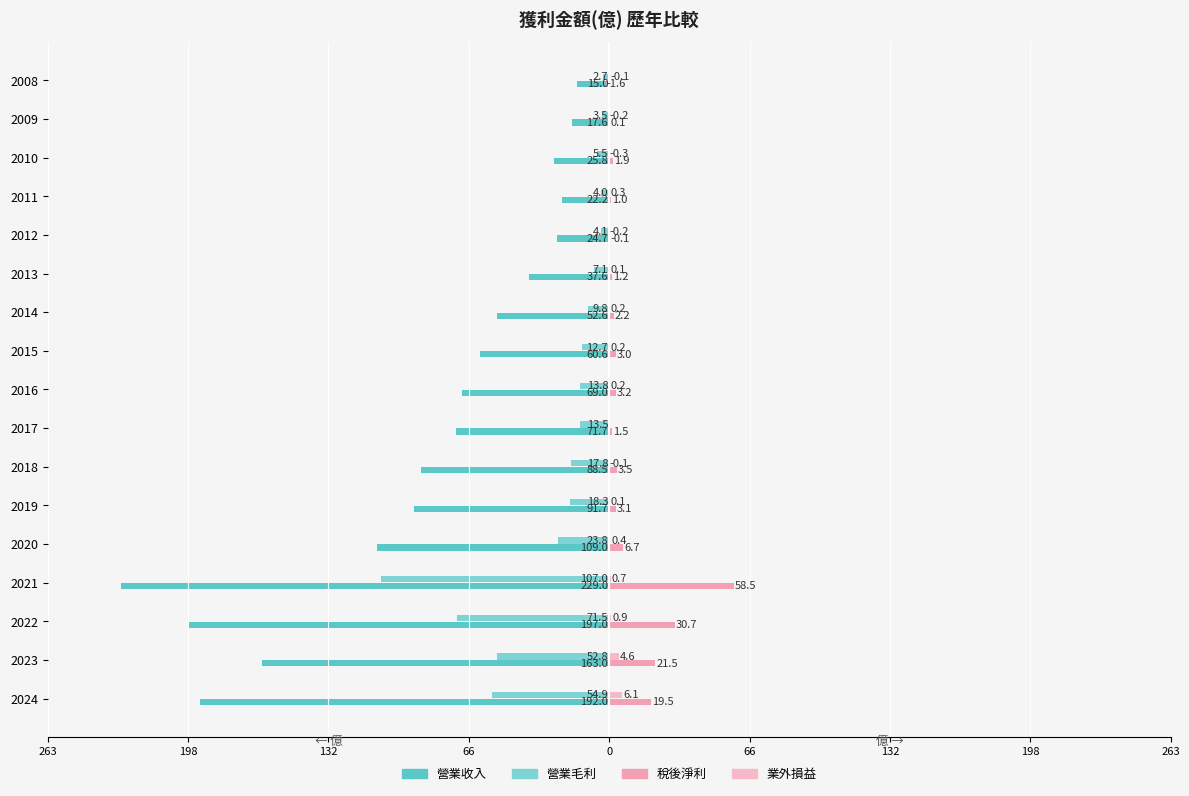

What are all the series names shown in the legend?

營業收入, 營業毛利, 稅後淨利, 業外損益